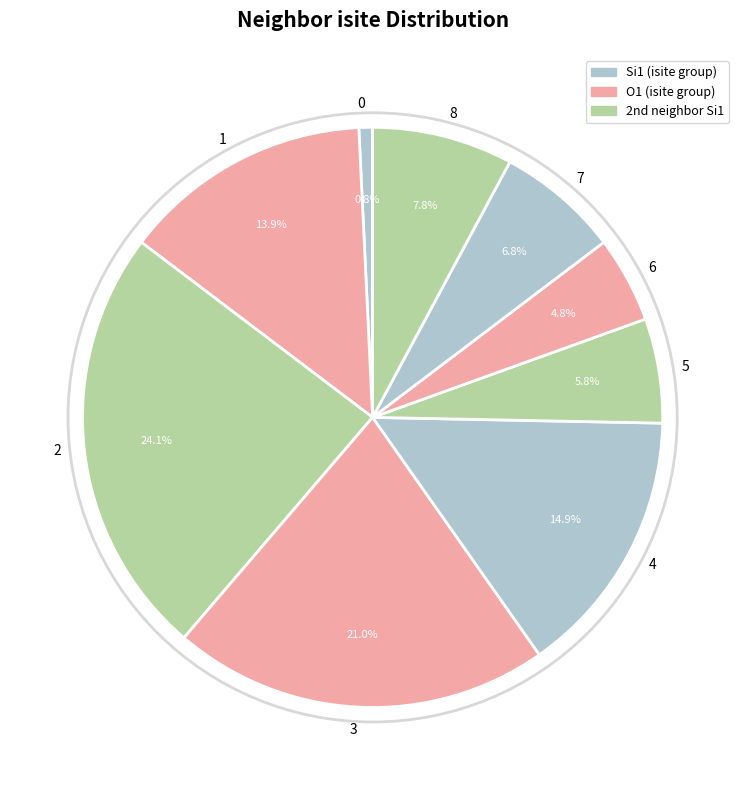

Rank the categories by value from highest to lowest.

2, 3, 4, 1, 8, 7, 5, 6, 0